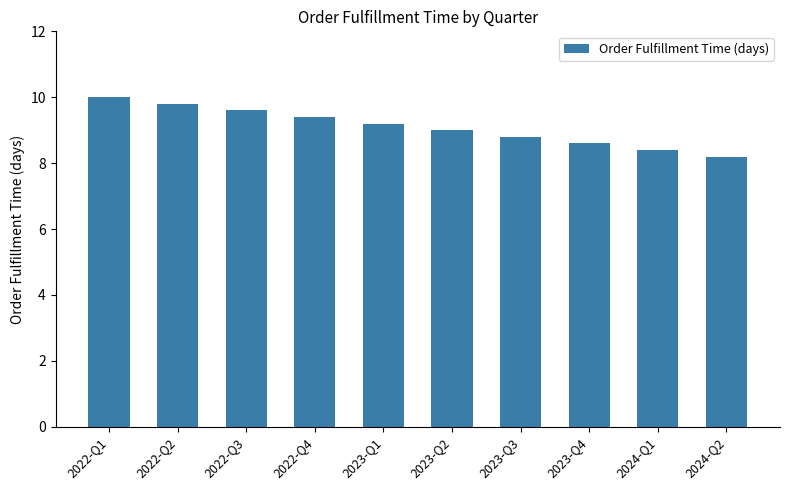

How many values are between 8 and 9?

5